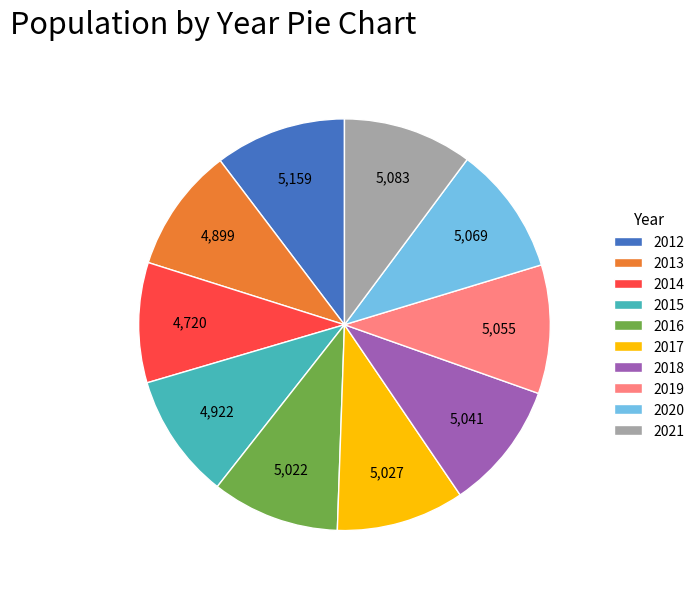

True or false: 2015 accounts for 4% of the total.

False